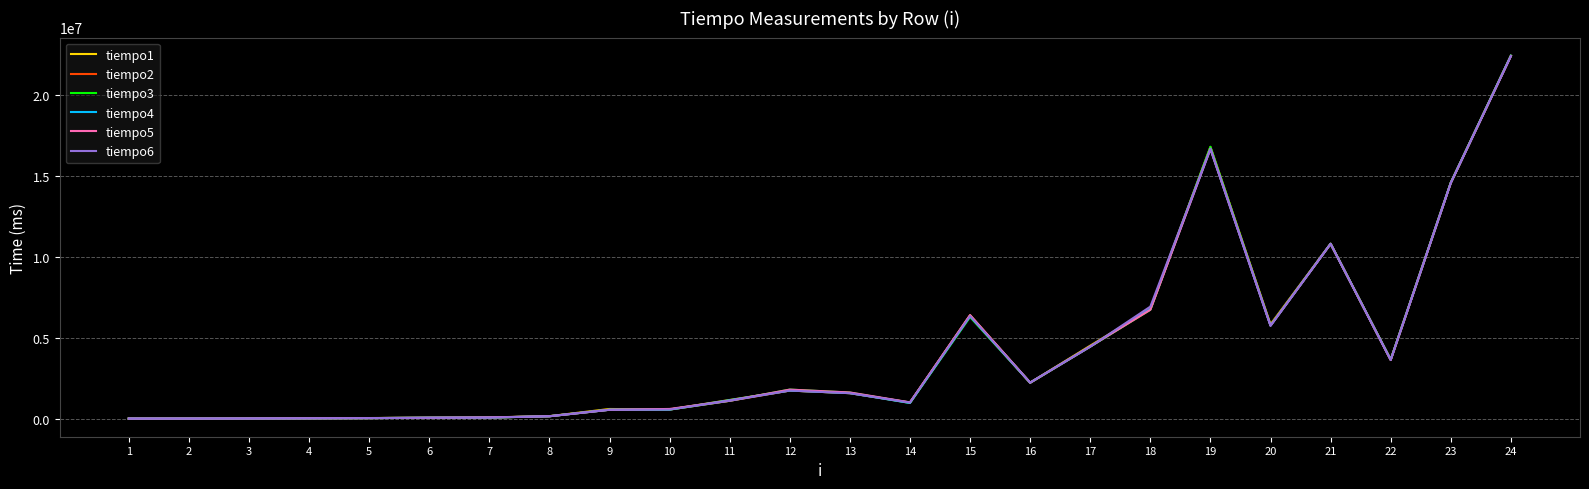

What is the difference between the second highest and minimum values in the tiempo4 series?

16640855